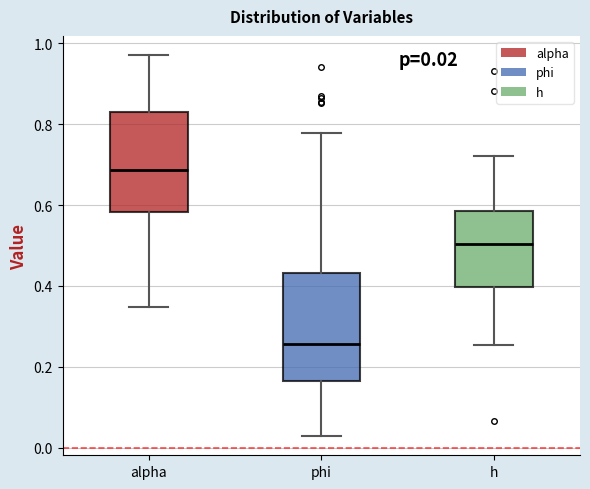

Comparing the boxes themselves (not the whiskers), which one is the tallest?

phi